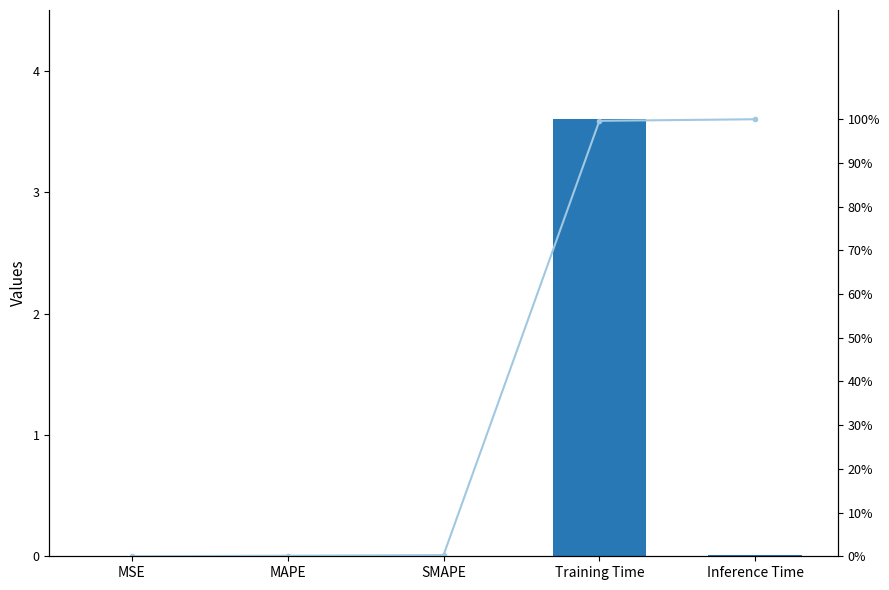

At which category is the sum across all series the highest?

Training Time